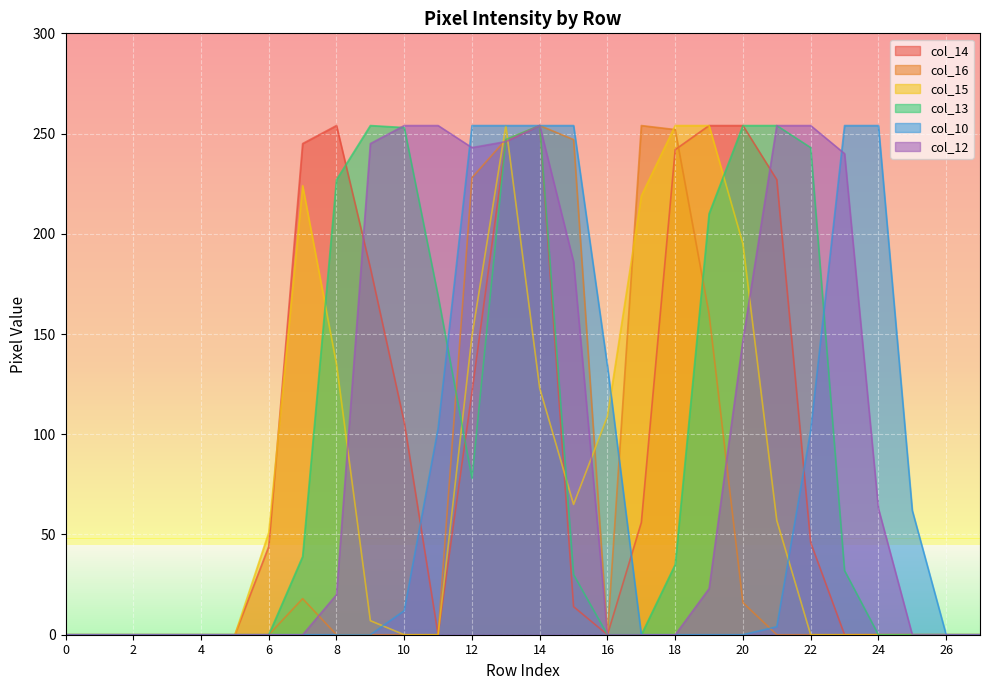

Where does the col_12 series first go above 20?

9